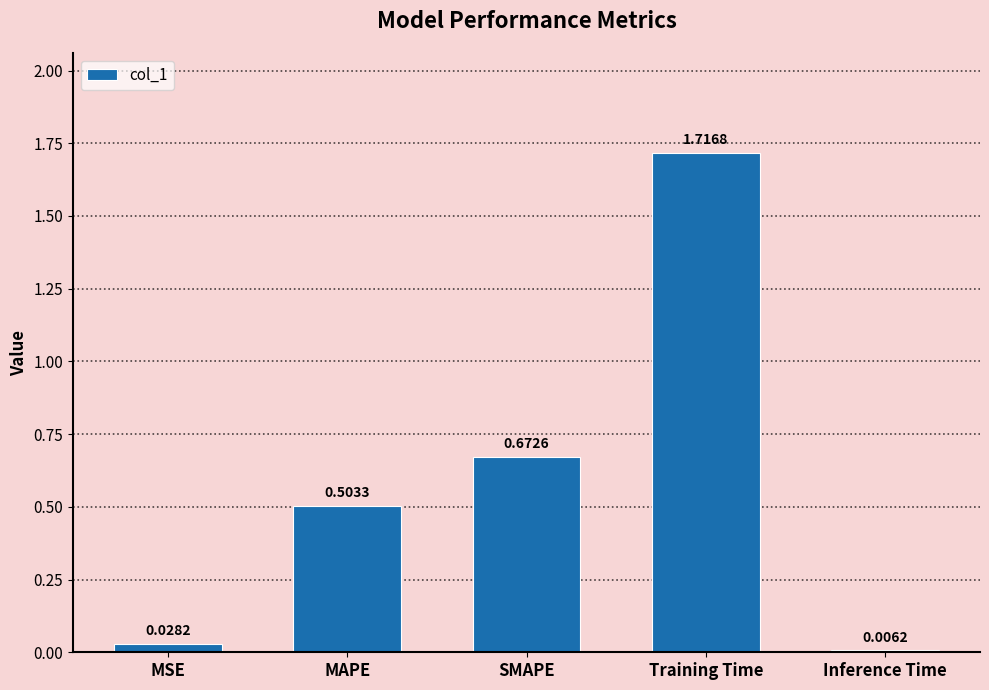

What is the change in value from MSE to Training Time?

+1.7